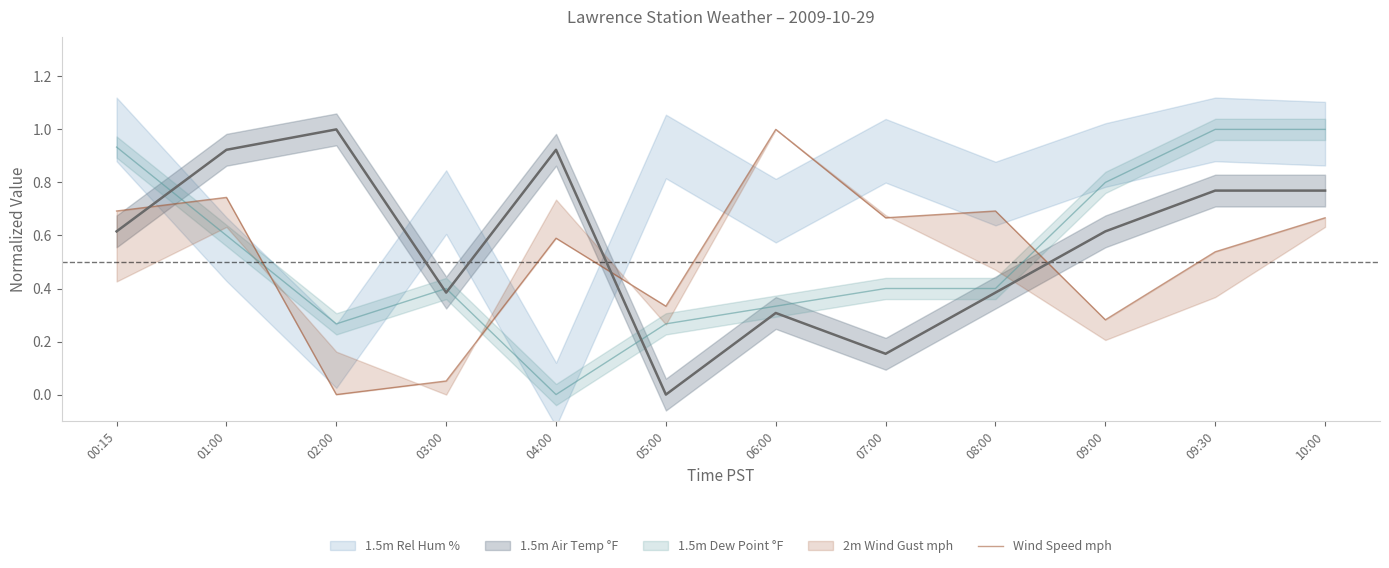

What is the value of the 5th point from the left?

0.6